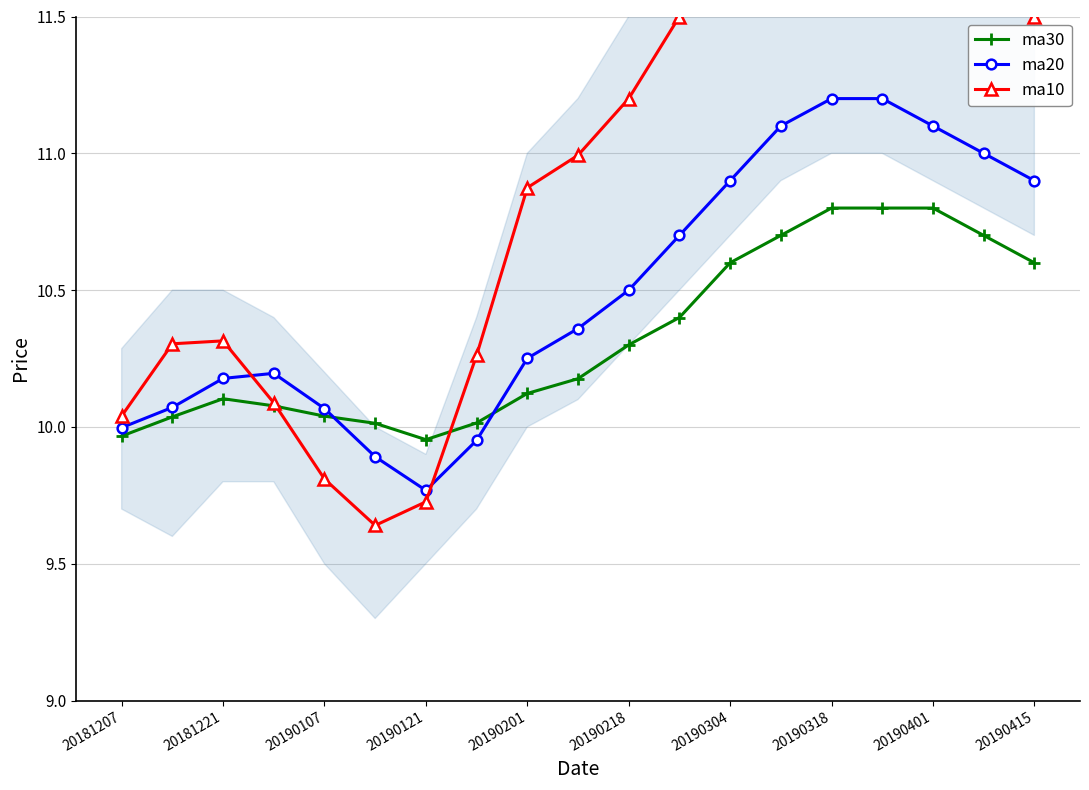

Is it true that ma30 equals 16.6 at 20181221?

False